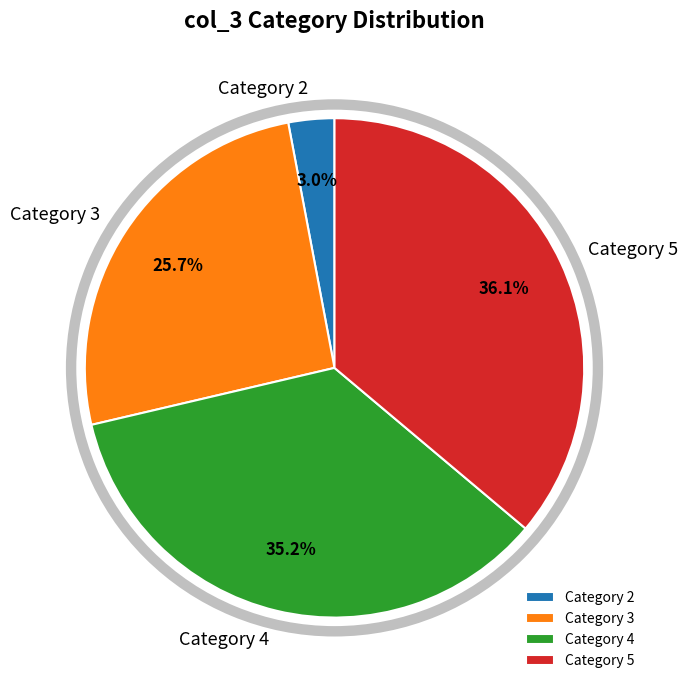

Does any single category account for the majority?

No